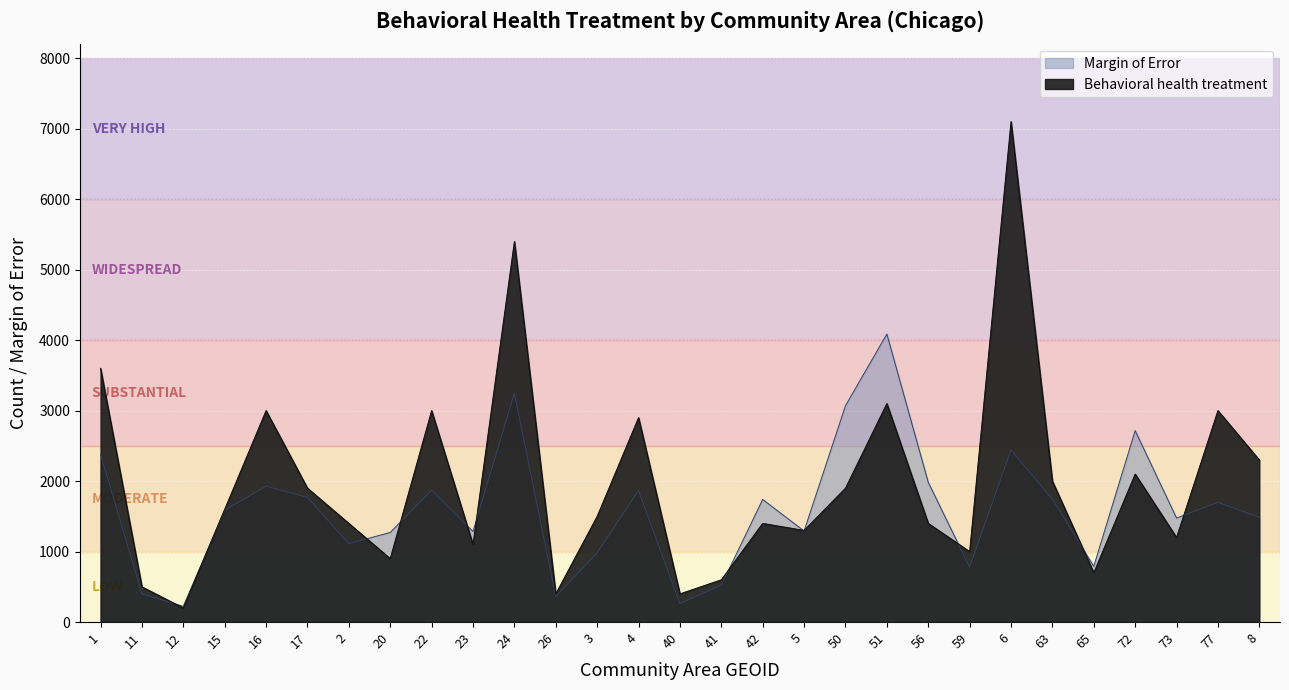

How many values in the Margin of Error series are below 1586?

14